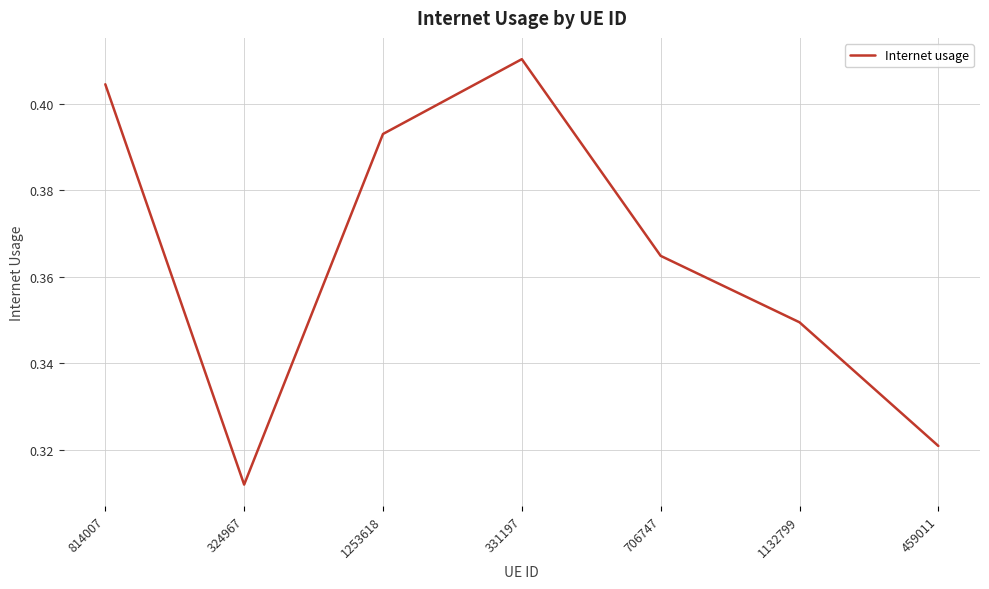

Rank the categories by value from lowest to highest.

324967, 459011, 1132799, 706747, 1253618, 814007, 331197